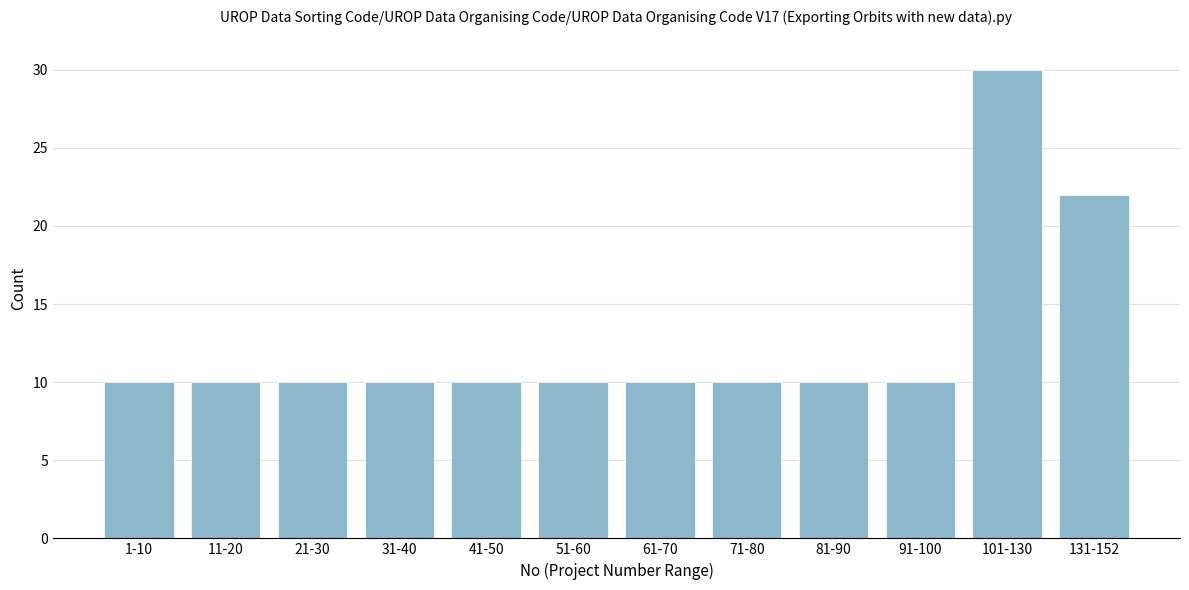

Reading left to right, transcribe all the data shown in this chart.

1-10=10	11-20=10	21-30=10	31-40=10	41-50=10	51-60=10	61-70=10	71-80=10	81-90=10	91-100=10	101-130=30	131-152=22